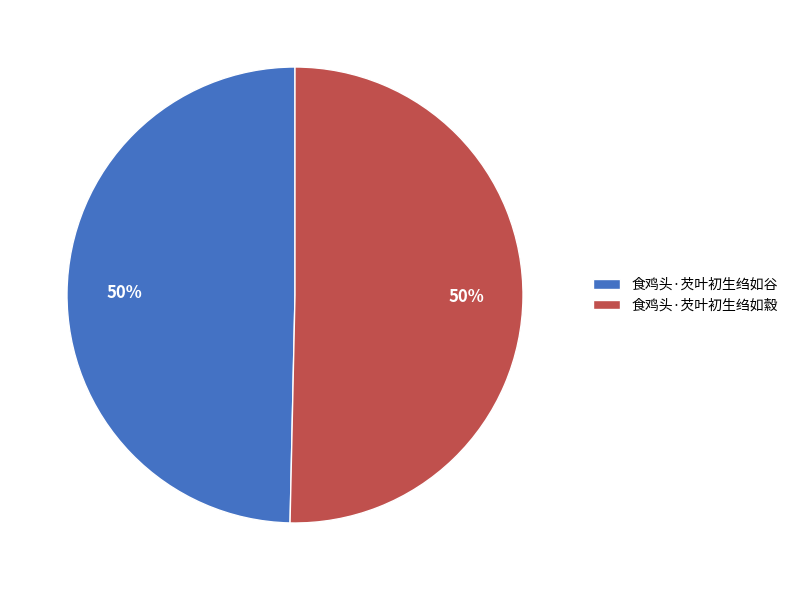

To the nearest percent, what percentage of the pie is 食鸡头·芡叶初生绉如縠?

50%